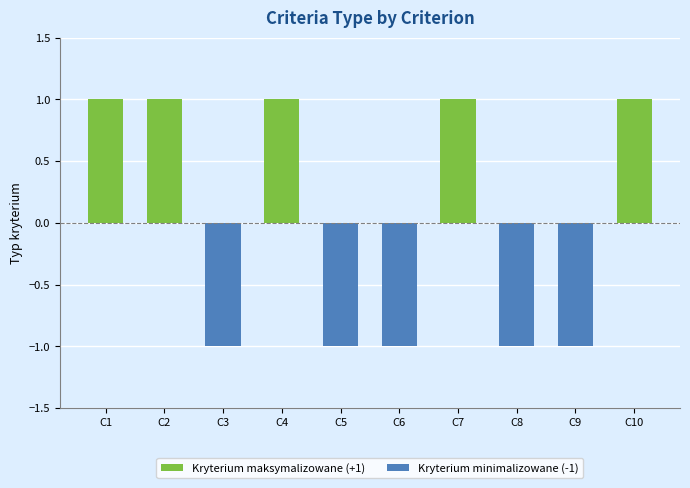

Reading left to right, extract all data points from this chart.

1	1	-1	1	-1	-1	1	-1	-1	1